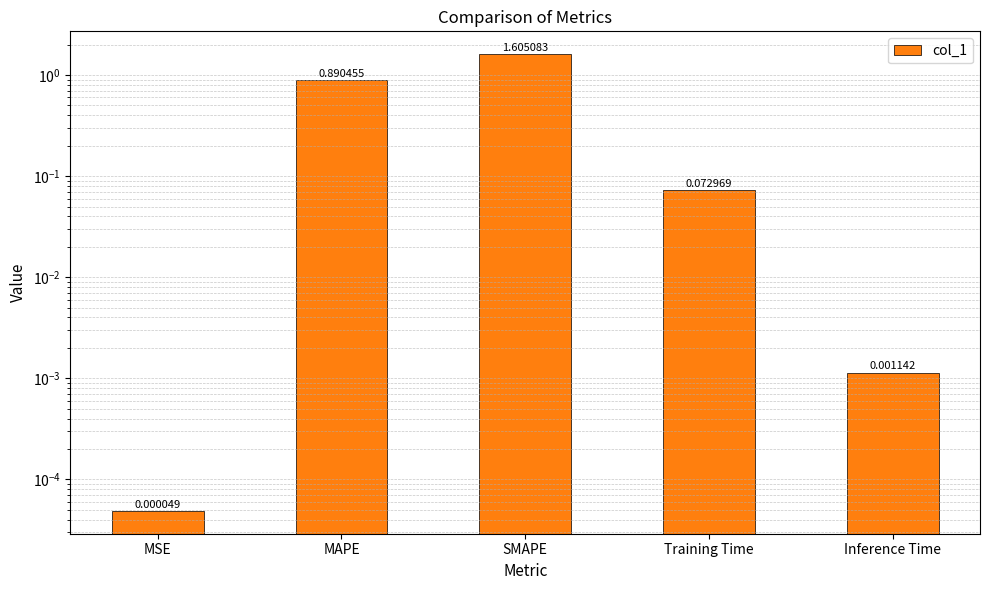

Does the chart contain stacked bars?

No